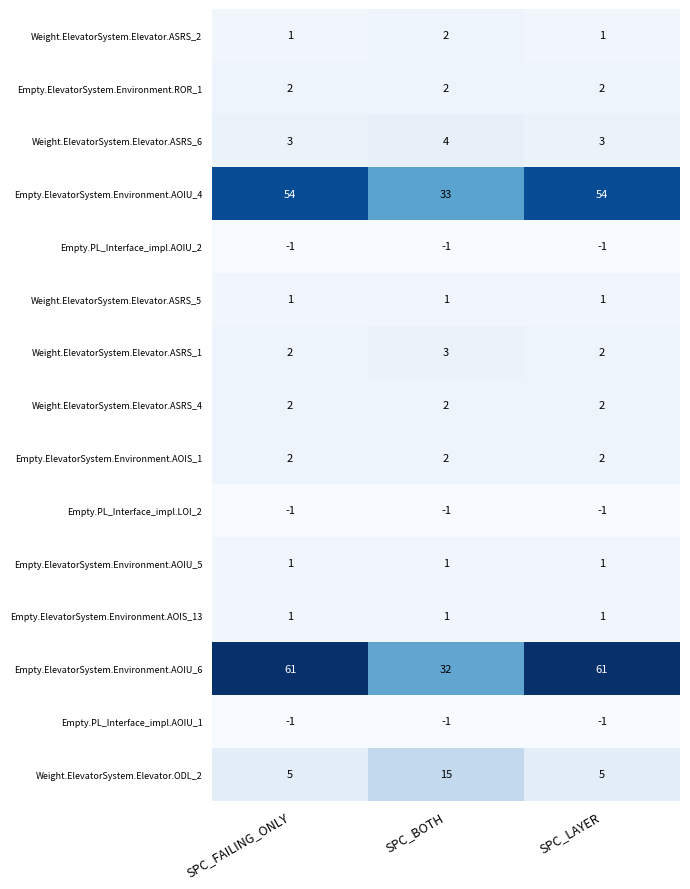

What is the difference between the highest and lowest values at SPC_BOTH?

34